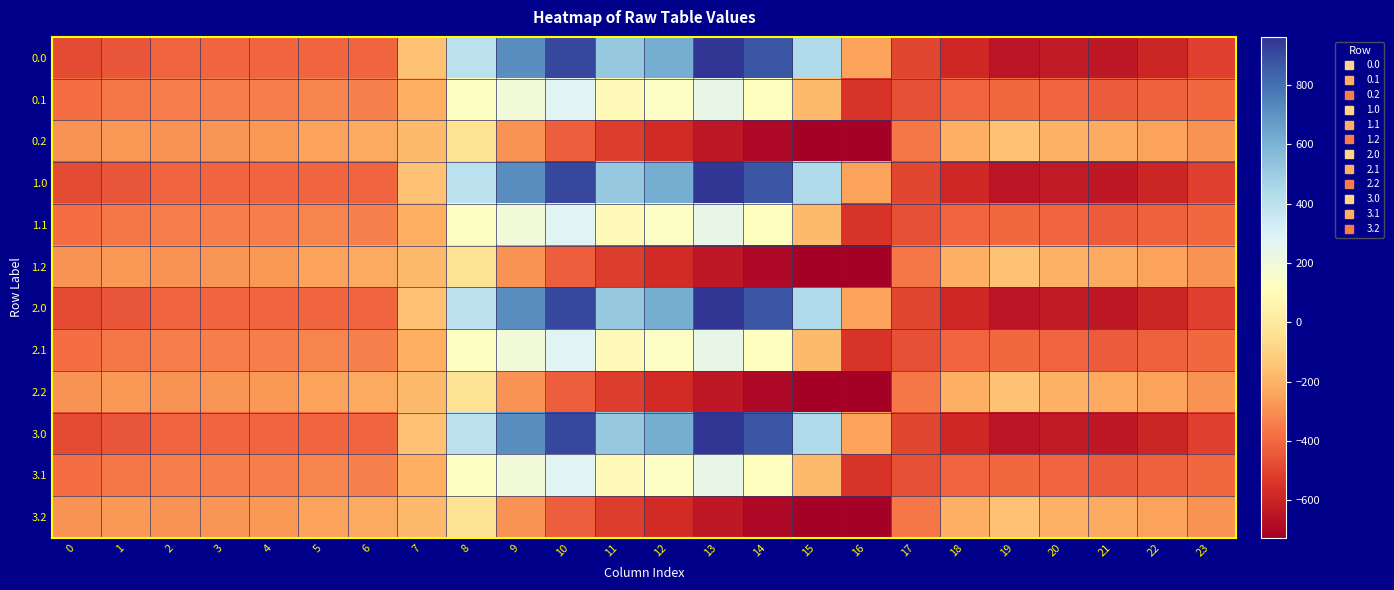

What is the total value across all series at 23?

-4792.7